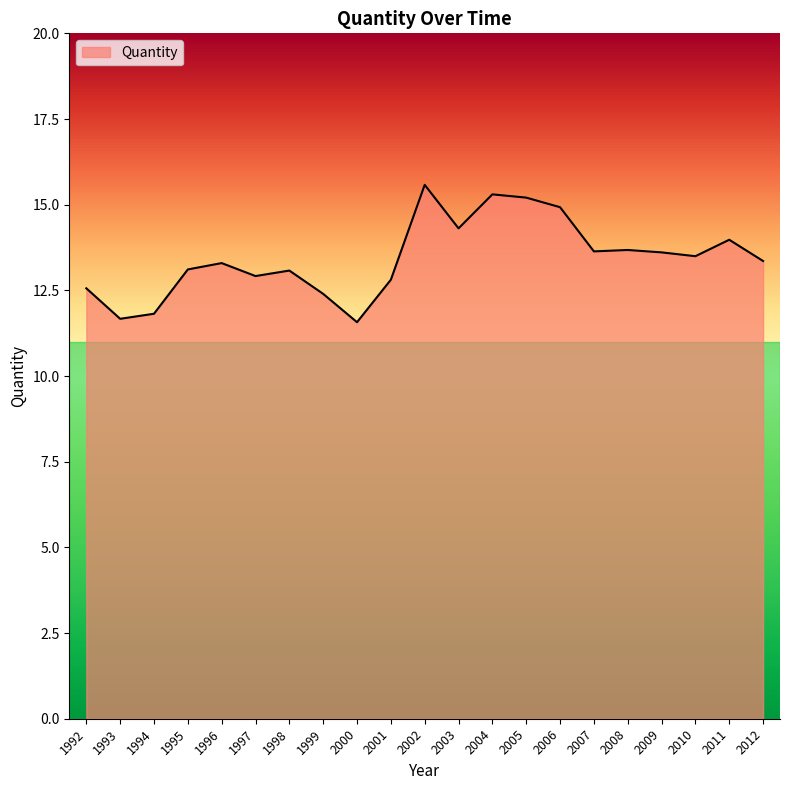

Approximately how many times larger is the value at 1994 compared to 2011?

0.8